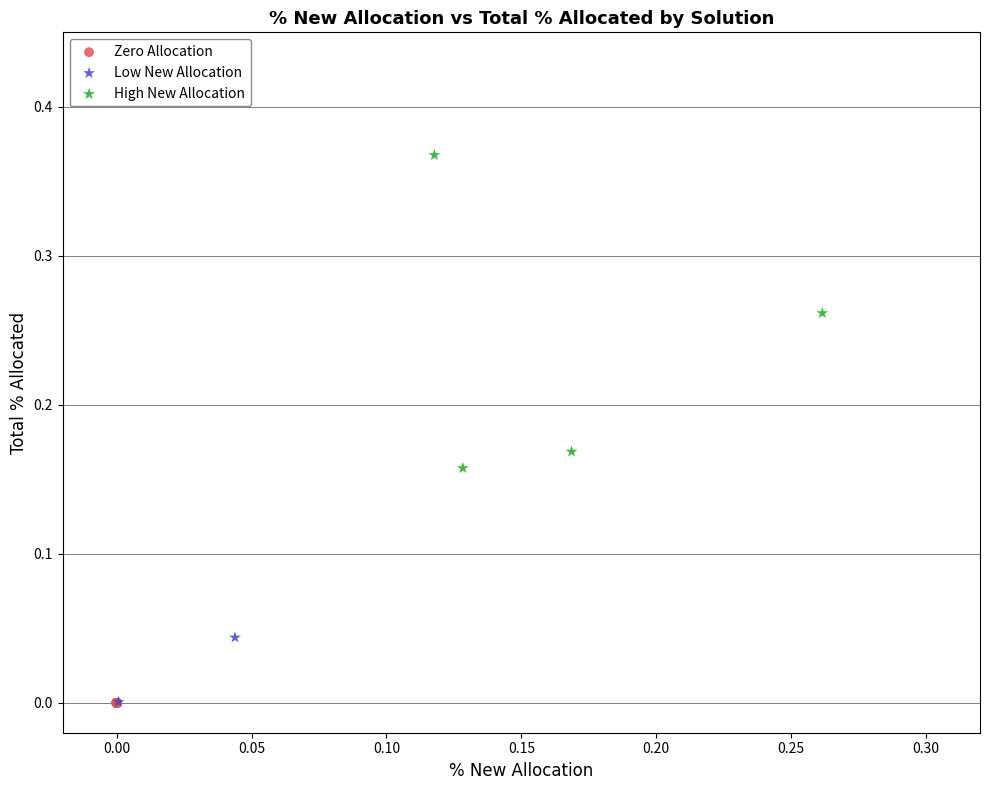

What are all the series names shown in the legend?

Zero Allocation, Low New Allocation, High New Allocation